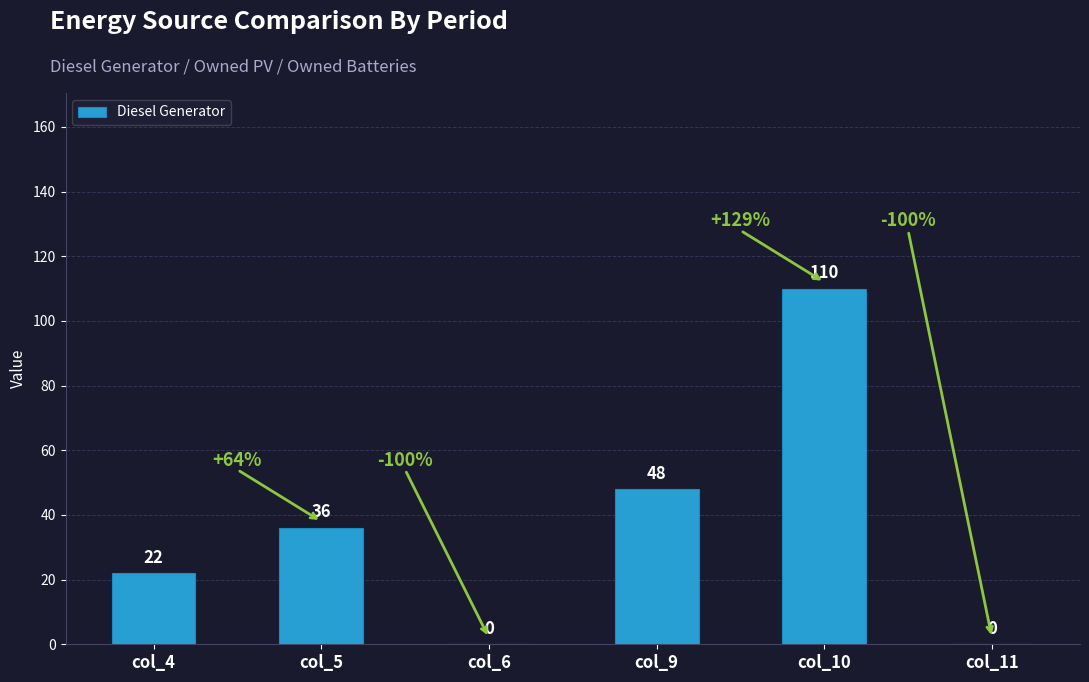

How many values are above zero?

4